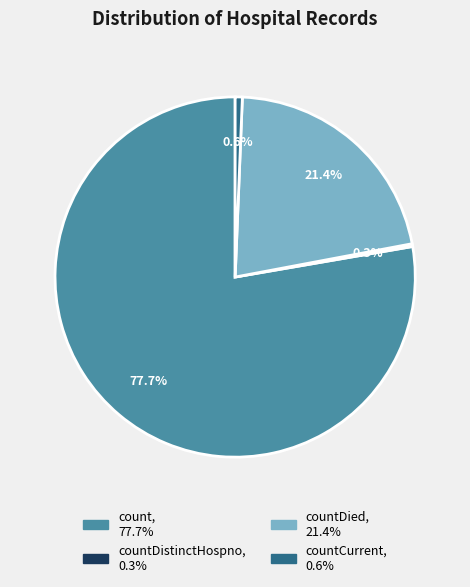

Is there a majority slice in this chart?

Yes